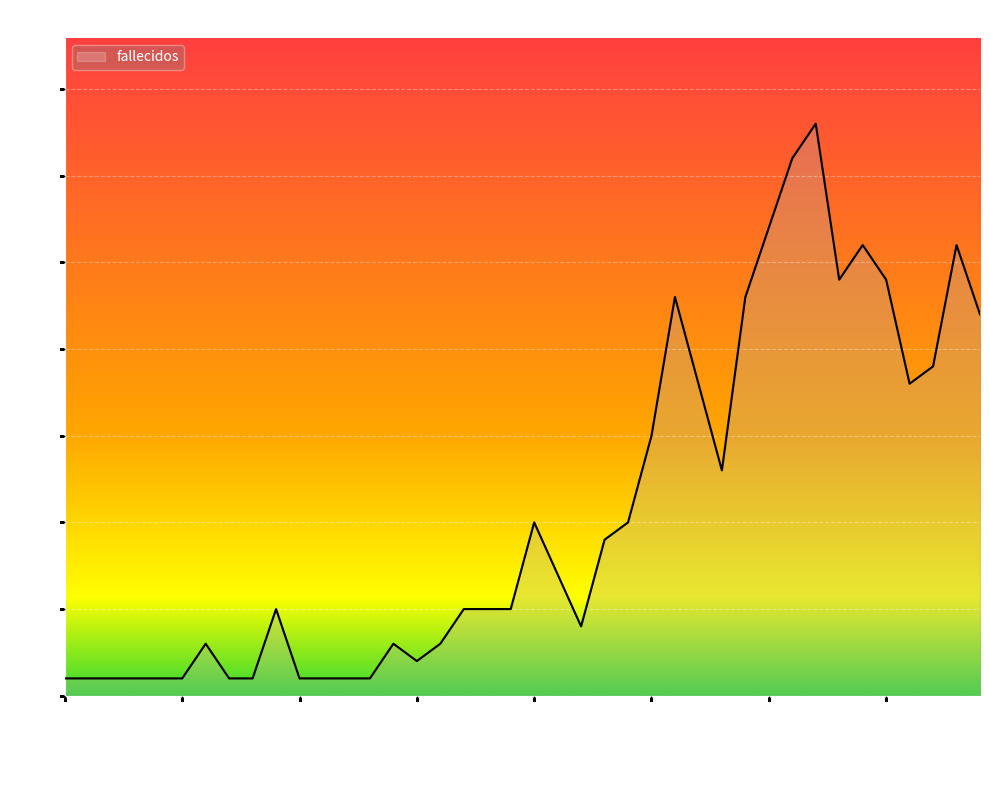

What is the greatest value displayed?

33